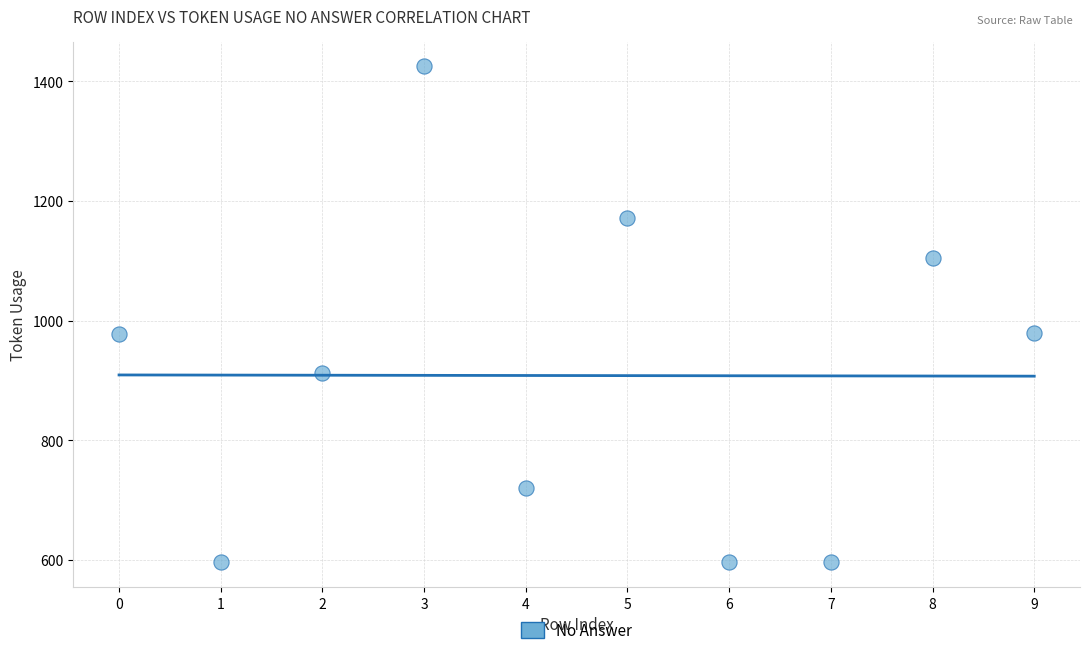

What is the range of Y values (max minus min)?

829